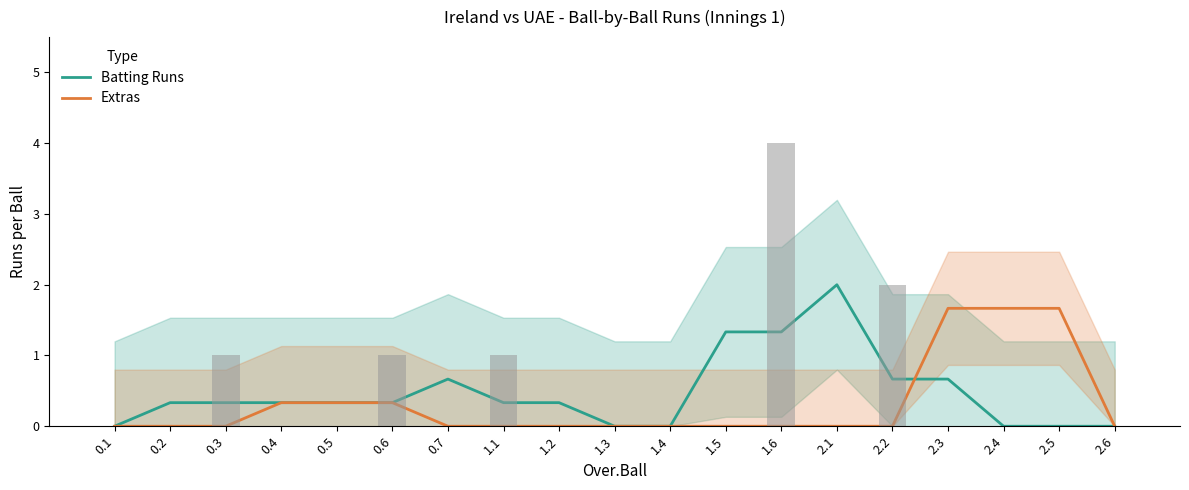

How many data points in Extras are above 0?

6